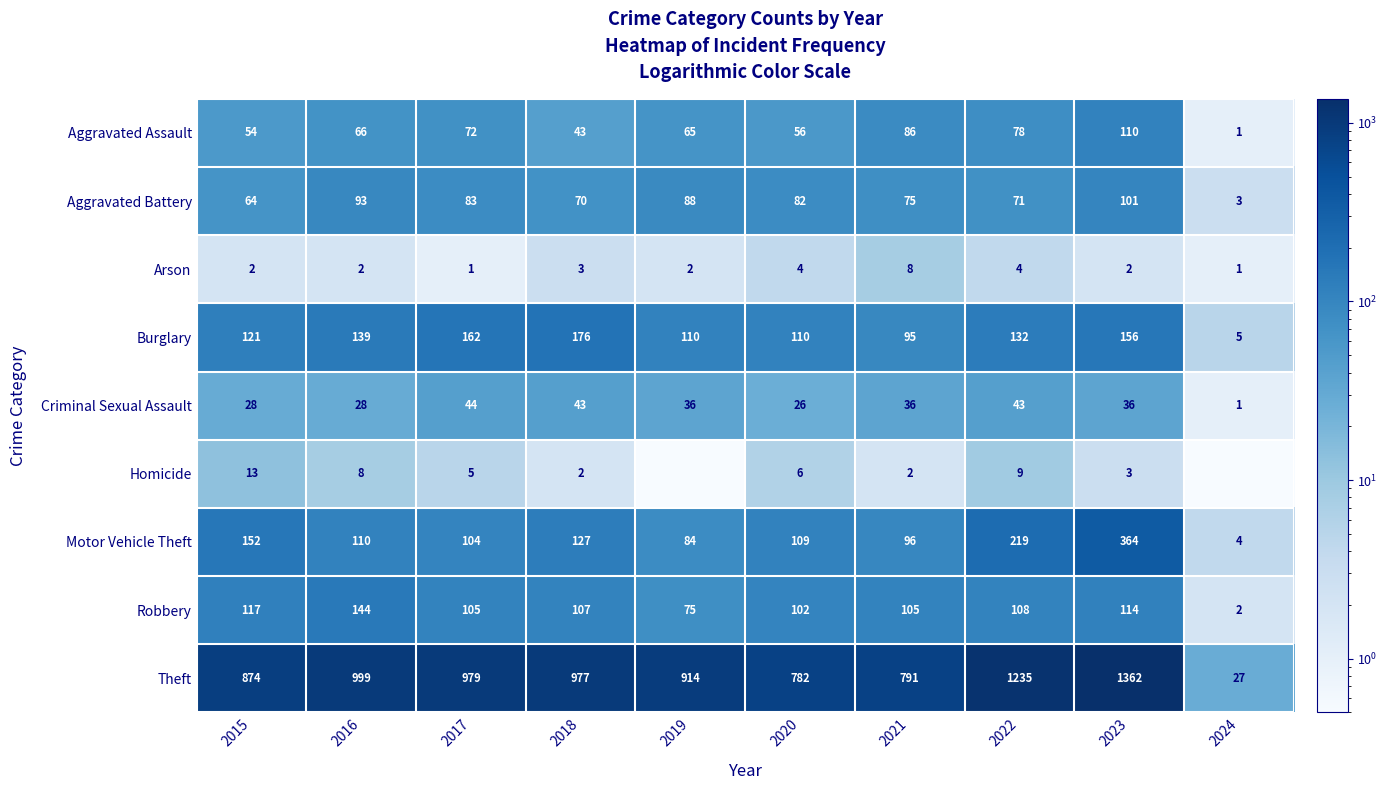

What is the average value of the Theft series?

894.0